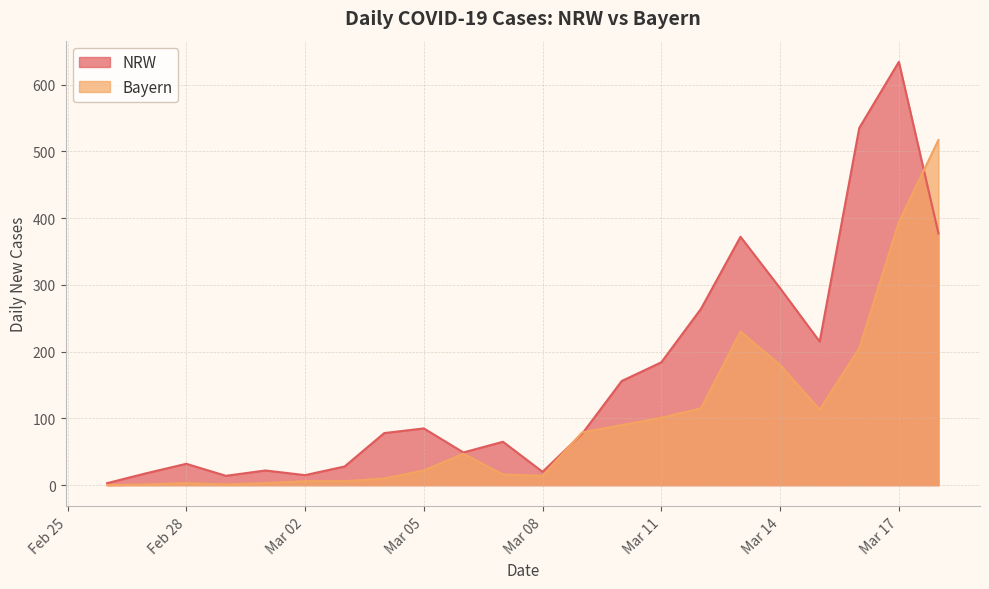

How many lines are shown in the chart?

2